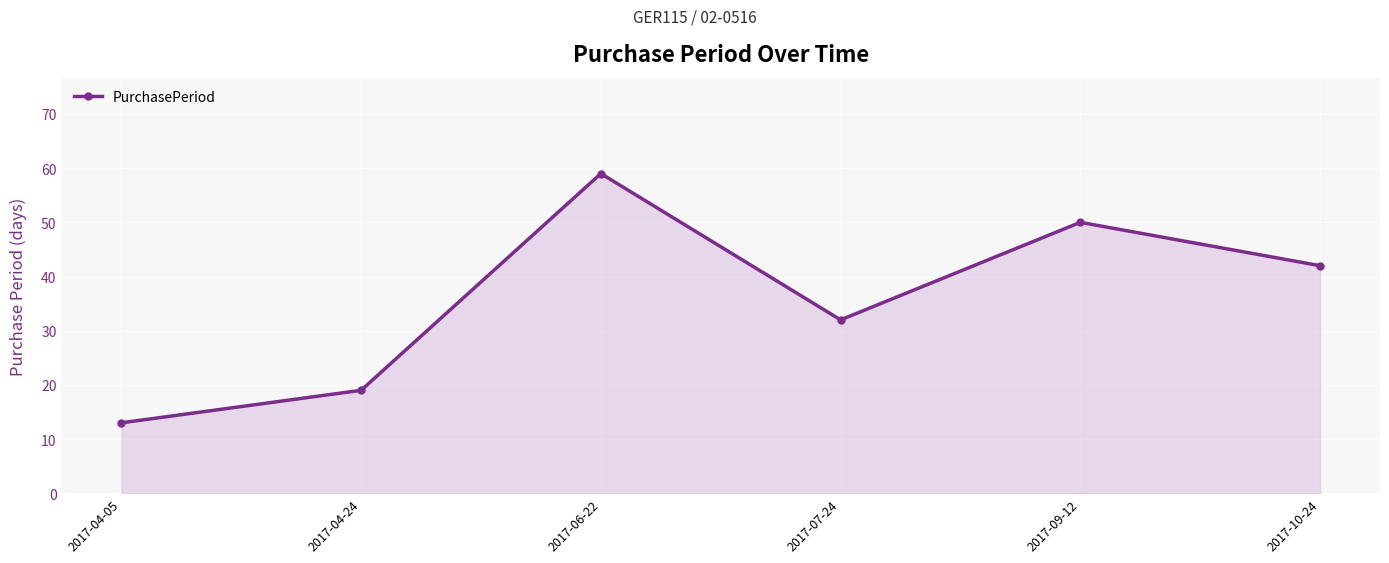

What is the difference between the maximum and minimum values?

46